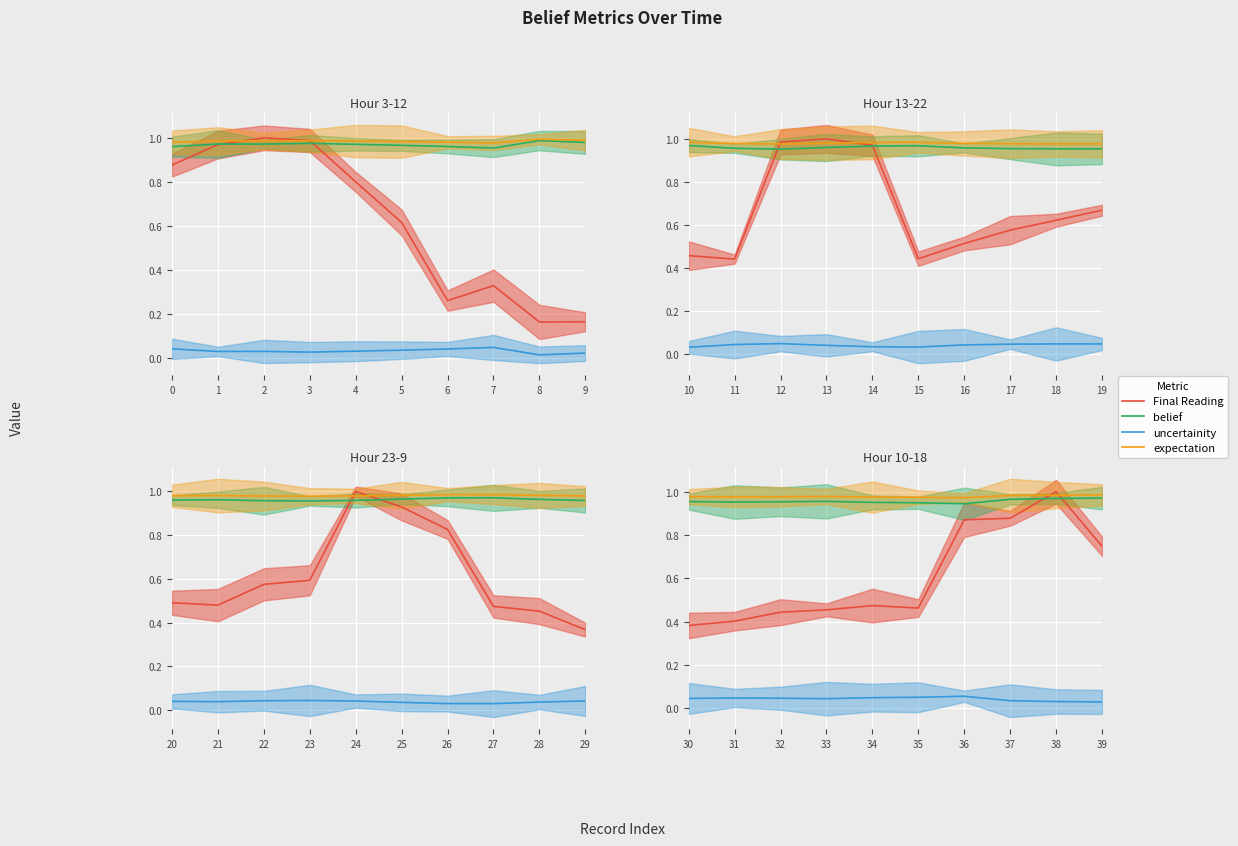

Which series has the largest total across all categories?

expectation